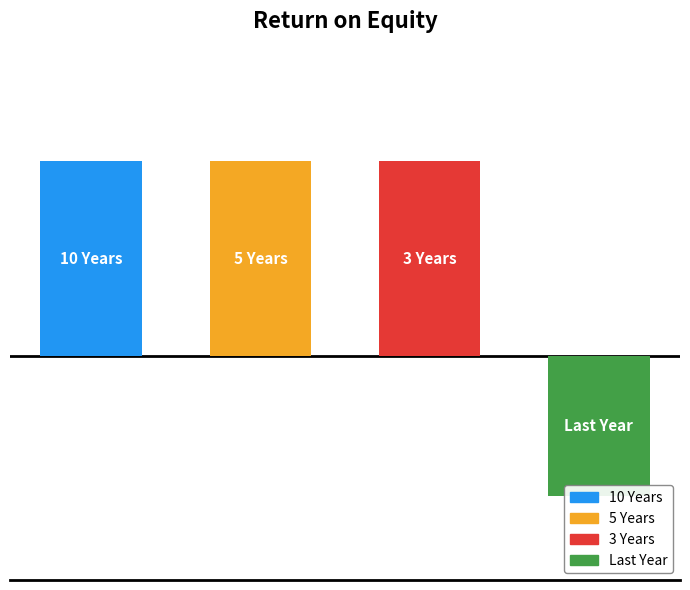

What is the sum of all values?

16